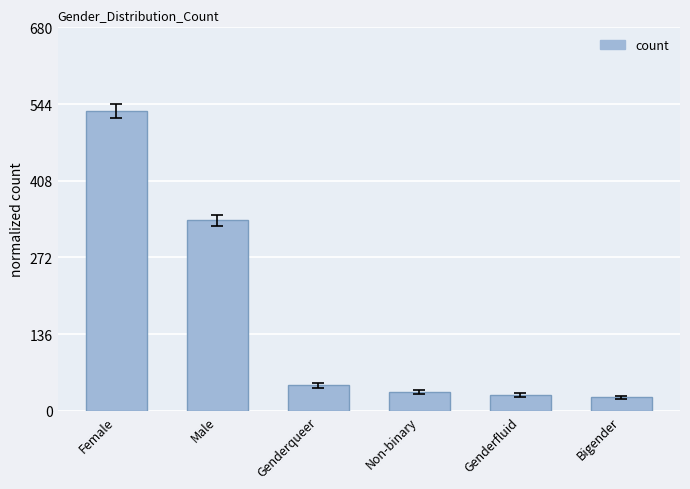

What is the smallest value displayed?

24